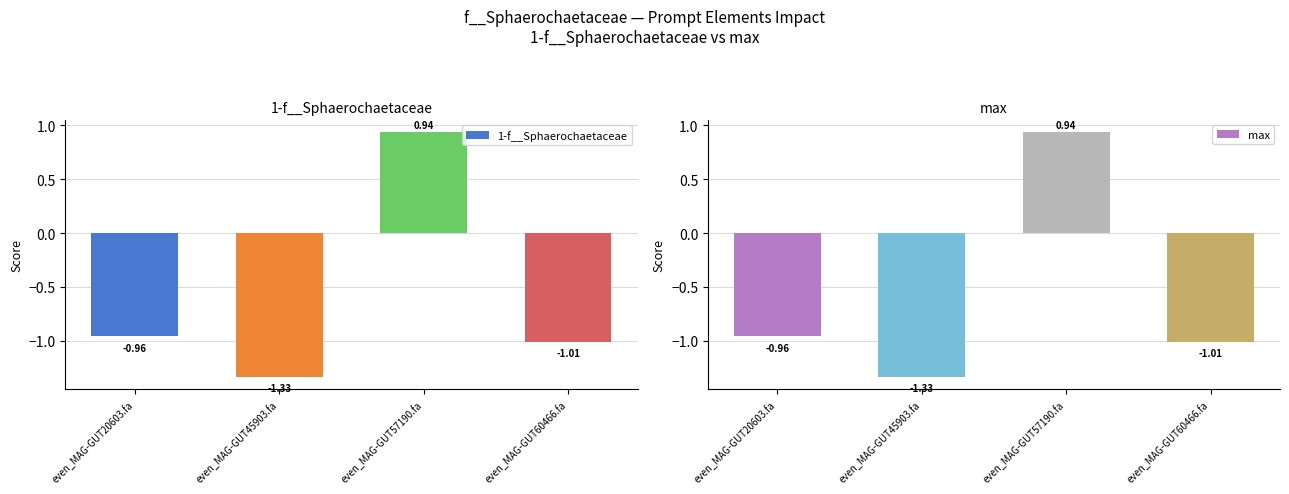

What is the label of the 4th bar from the left?

even_MAG-GUT60466.fa